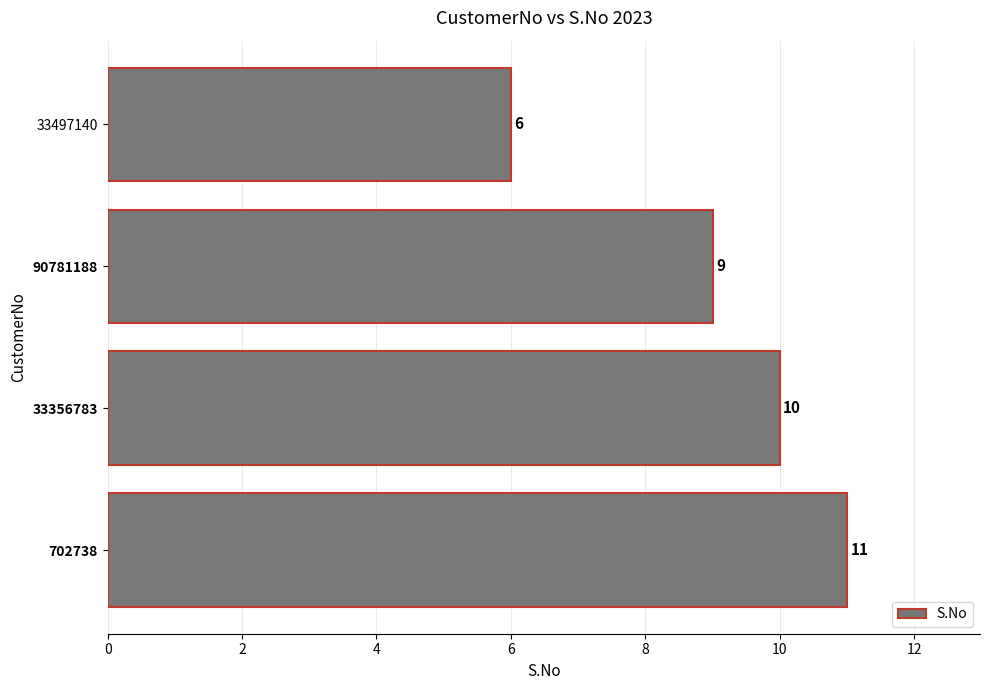

Which label corresponds to the smallest value in the chart?

33497140